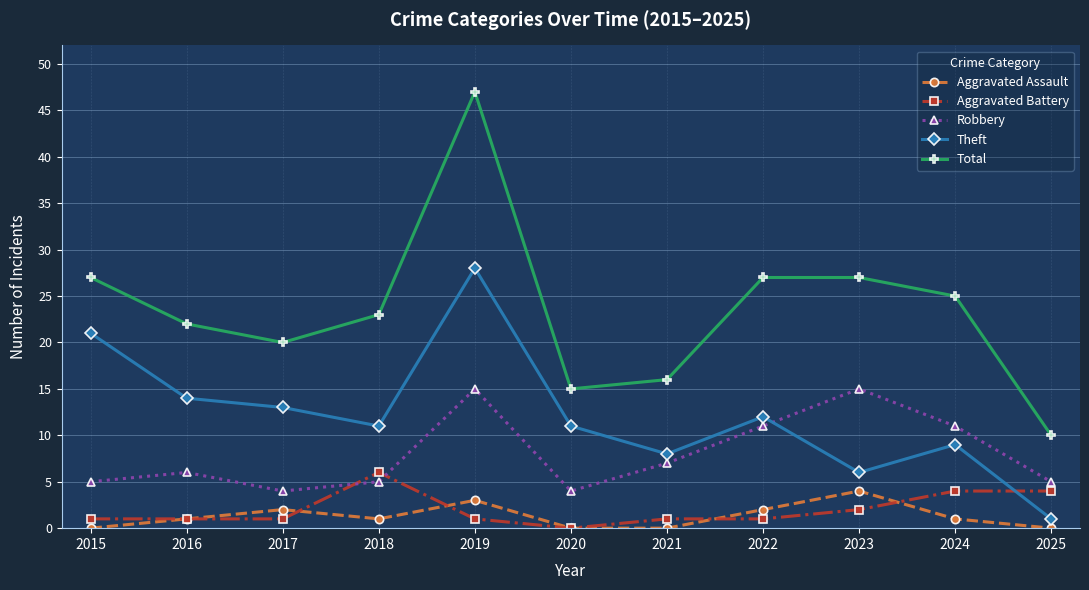

Reading left to right, what are all the values shown in this chart?

Aggravated Assault: 0	1	2	1	3	0	0	2	4	1	0
Aggravated Battery: 1	1	1	6	1	0	1	1	2	4	4
Robbery: 5	6	4	5	15	4	7	11	15	11	5
Theft: 21	14	13	11	28	11	8	12	6	9	1
Total: 27	22	20	23	47	15	16	27	27	25	10